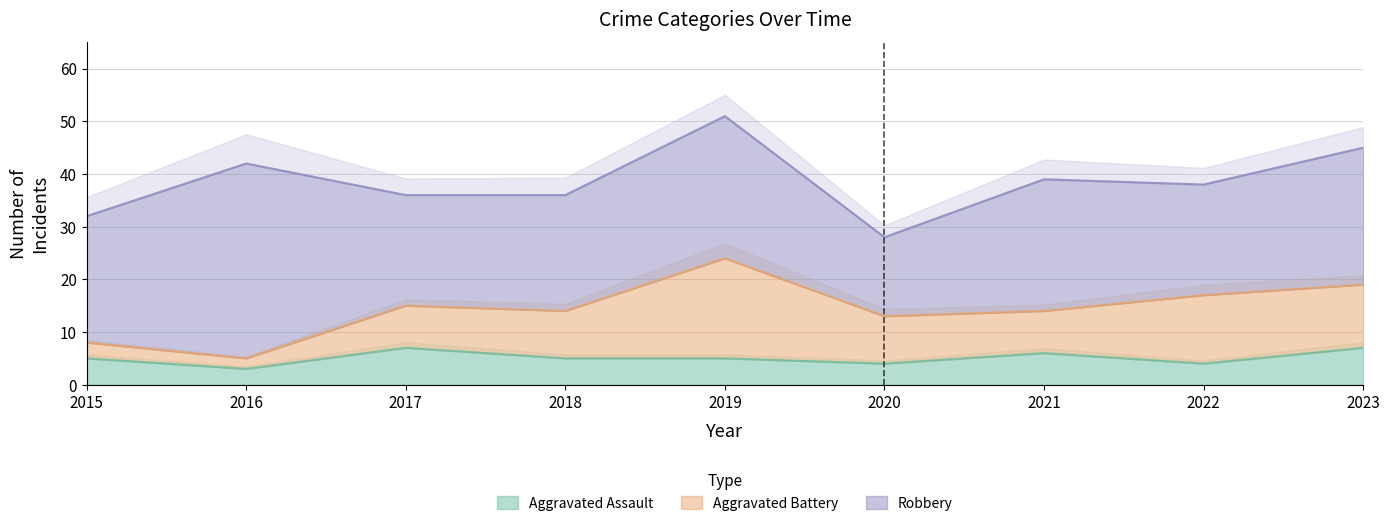

True or false: Aggravated Battery and Robbery cross at least once.

False